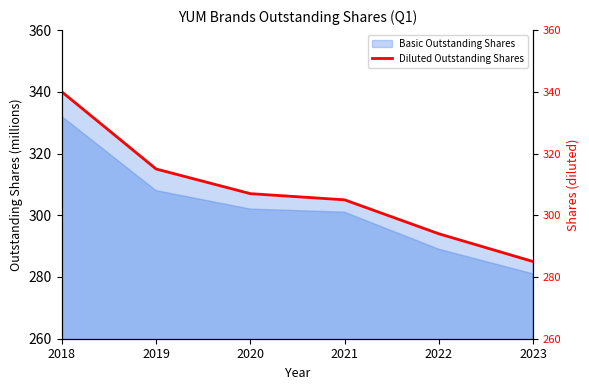

What is the value of the 6th point from the left?

285